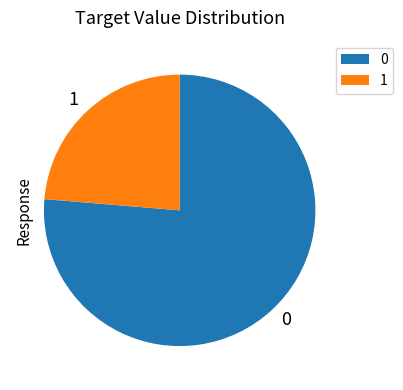

Is there a majority slice in this chart?

Yes